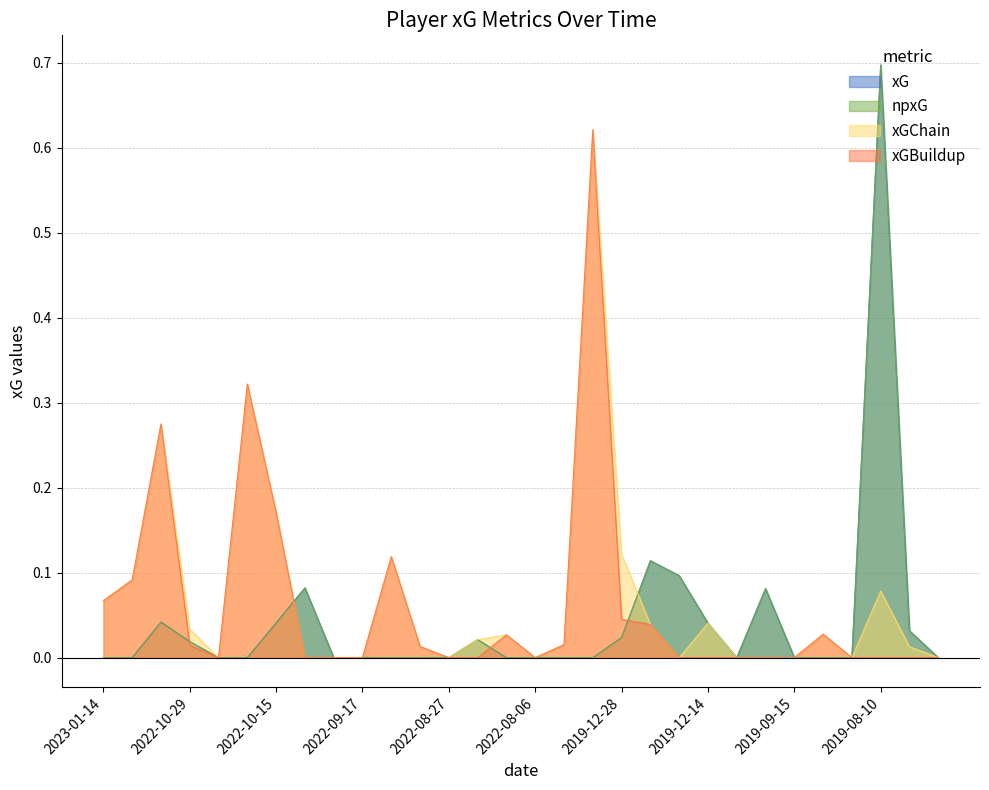

True or false: npxG and xG cross at least once.

False